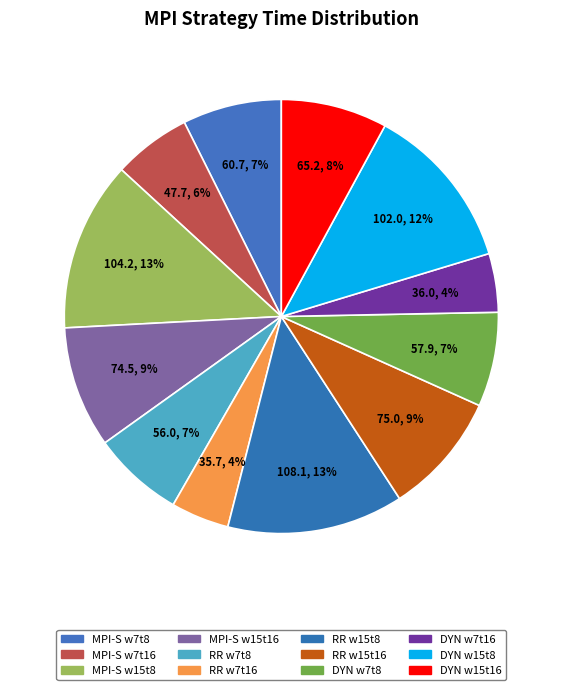

What is the smallest slice in the pie chart?

MPI-Static-RoundRobin_w7_t16